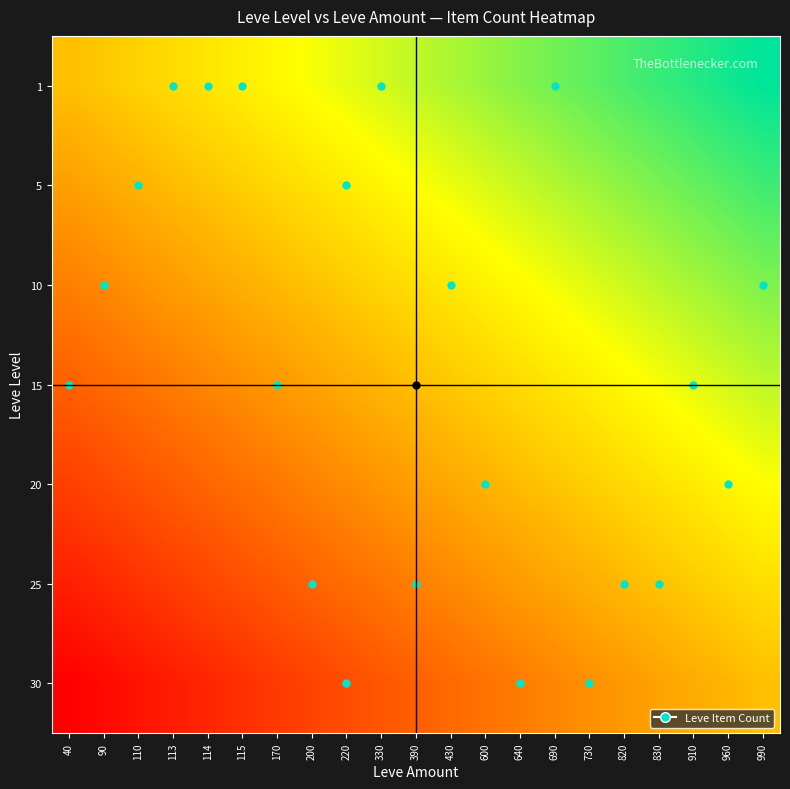

Count the number of data series in this chart.

7